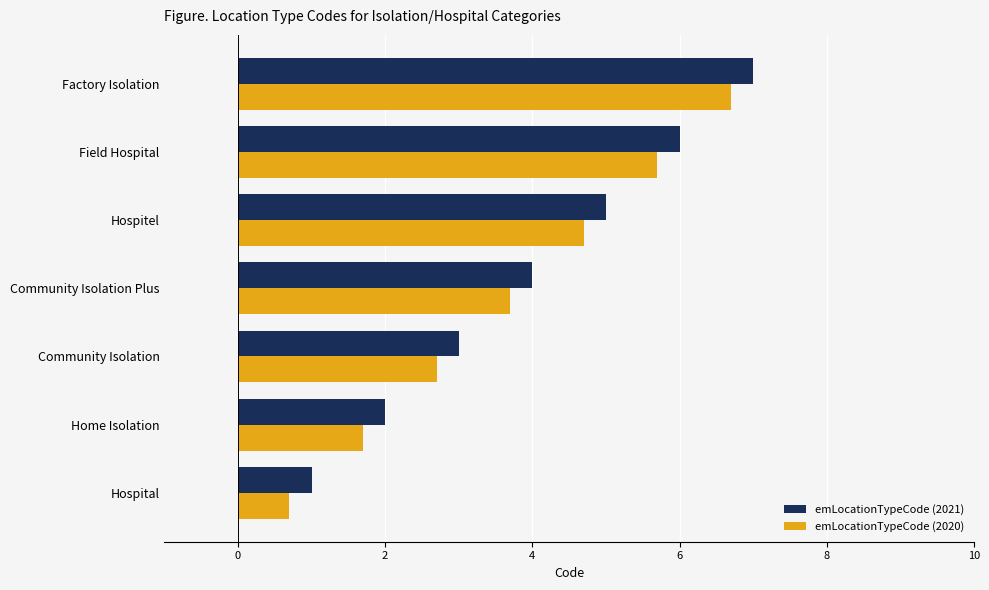

Rank the categories by emLocationTypeCode (2021) value from highest to lowest.

Factory Isolation, Field Hospital, Hospitel, Community Isolation Plus, Community Isolation, Home Isolation, Hospital